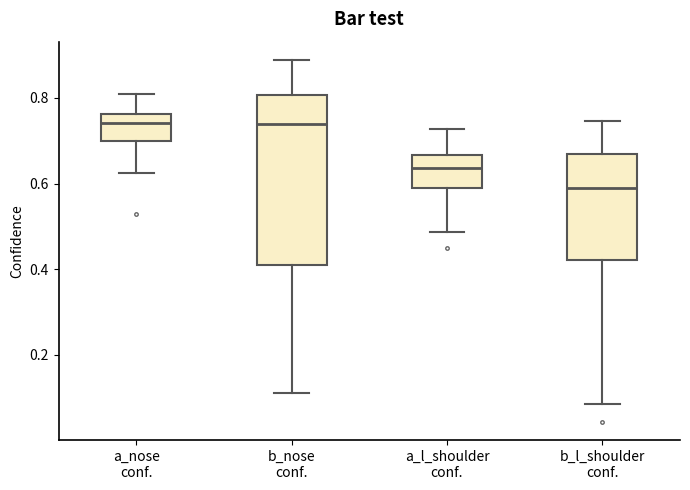

Reading left to right, transcribe this box plot: for each box, give where its median line is, the range the box spans, and where its two whiskers end, as read against the y-axis. The values are not printed on the chart, so give them approximately, as read against the axis.

a_nose conf.: median 0.74, box 0.70 to 0.76, whiskers 0.62 to 0.80
b_nose conf.: median 0.74, box 0.40 to 0.80, whiskers 0.10 to 0.88
a_l_shoulder conf.: median 0.64, box 0.58 to 0.66, whiskers 0.48 to 0.72
b_l_shoulder conf.: median 0.58, box 0.42 to 0.66, whiskers 0.08 to 0.74